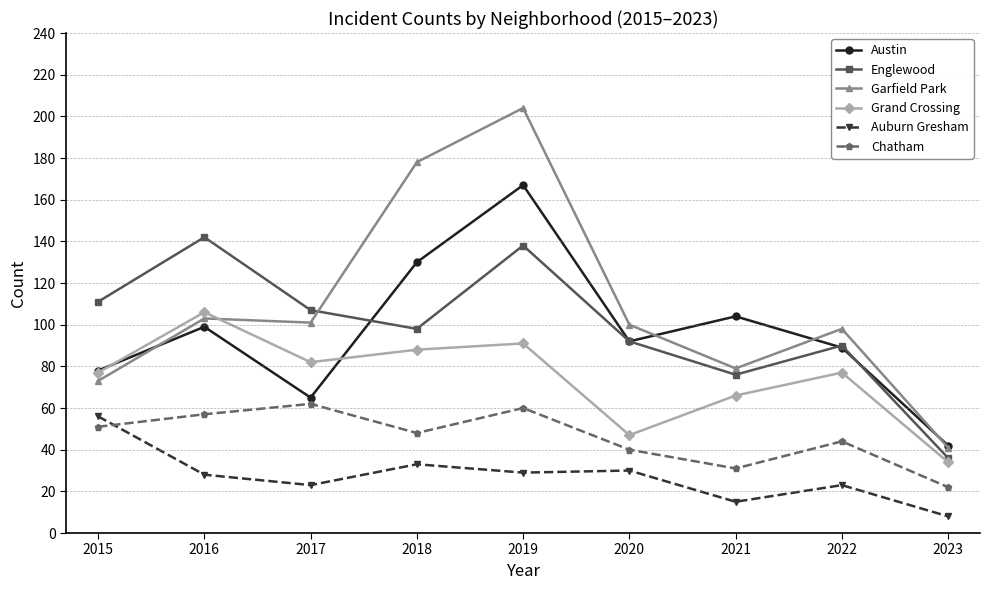

At which category is the sum across all series the highest?

2019